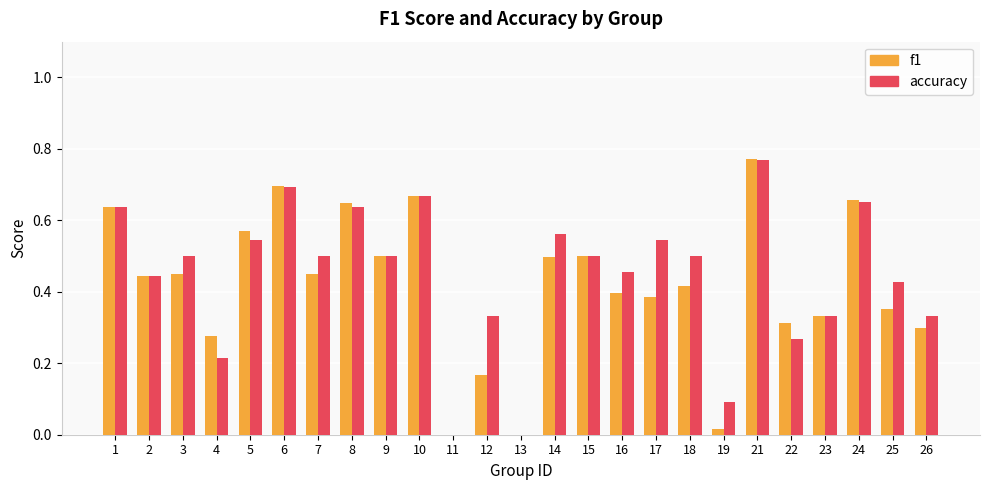

Between 2 and 24, which series saw the biggest shift?

f1